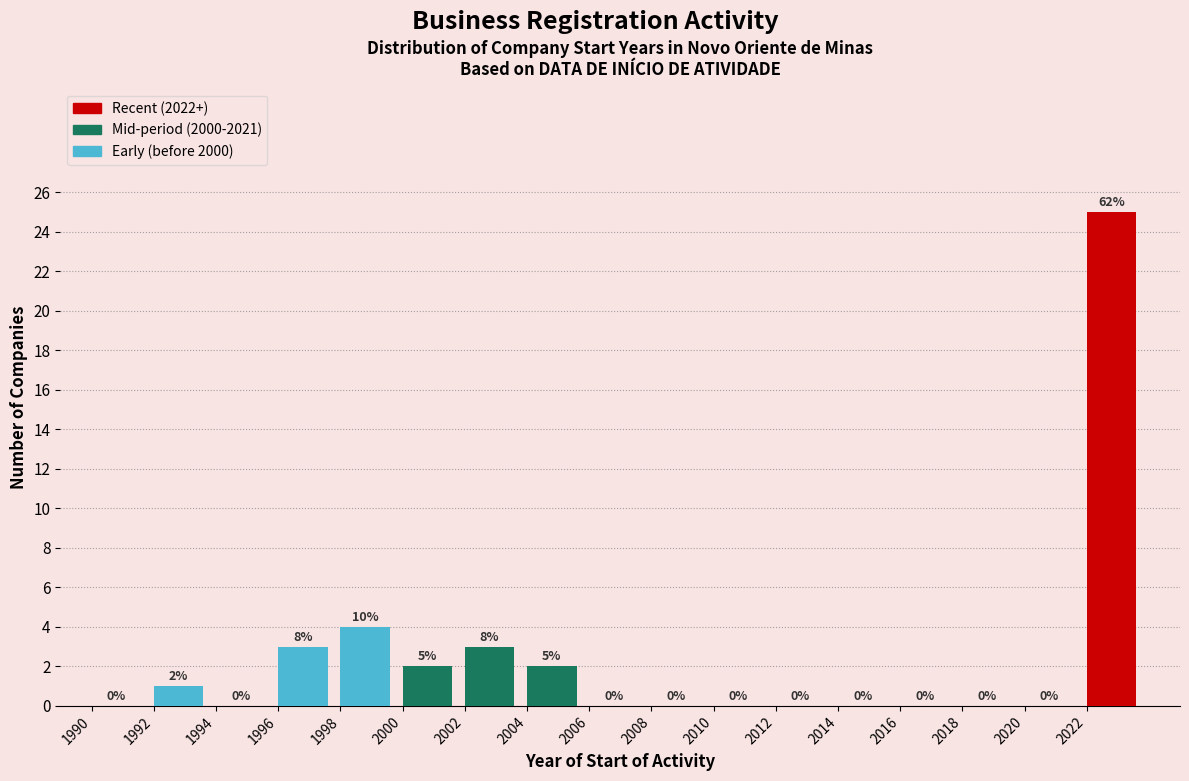

Which range on the x-axis has the tallest bar?

2022 to 2024